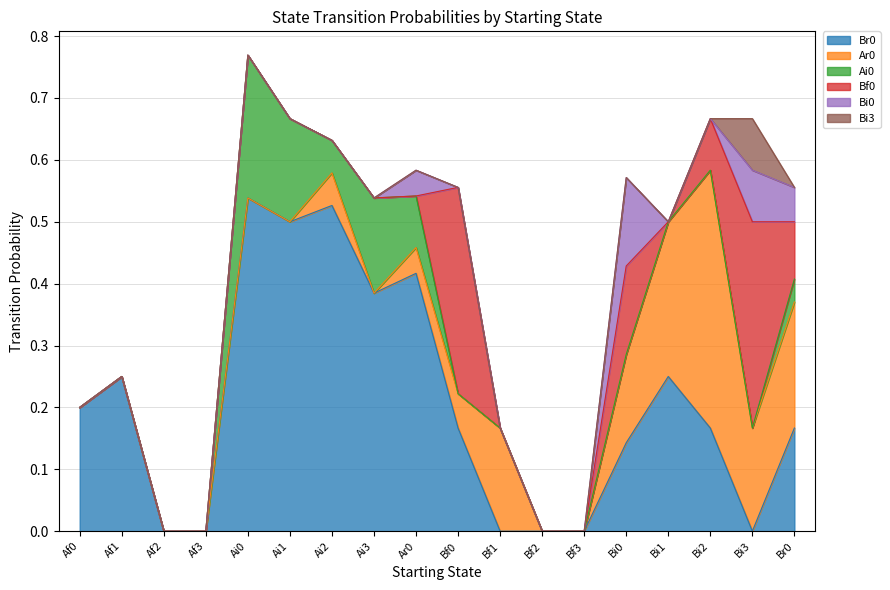

List the series in order of their peak value, lowest first.

Bi3, Bi0, Ai0, Bf0, Ar0, Br0